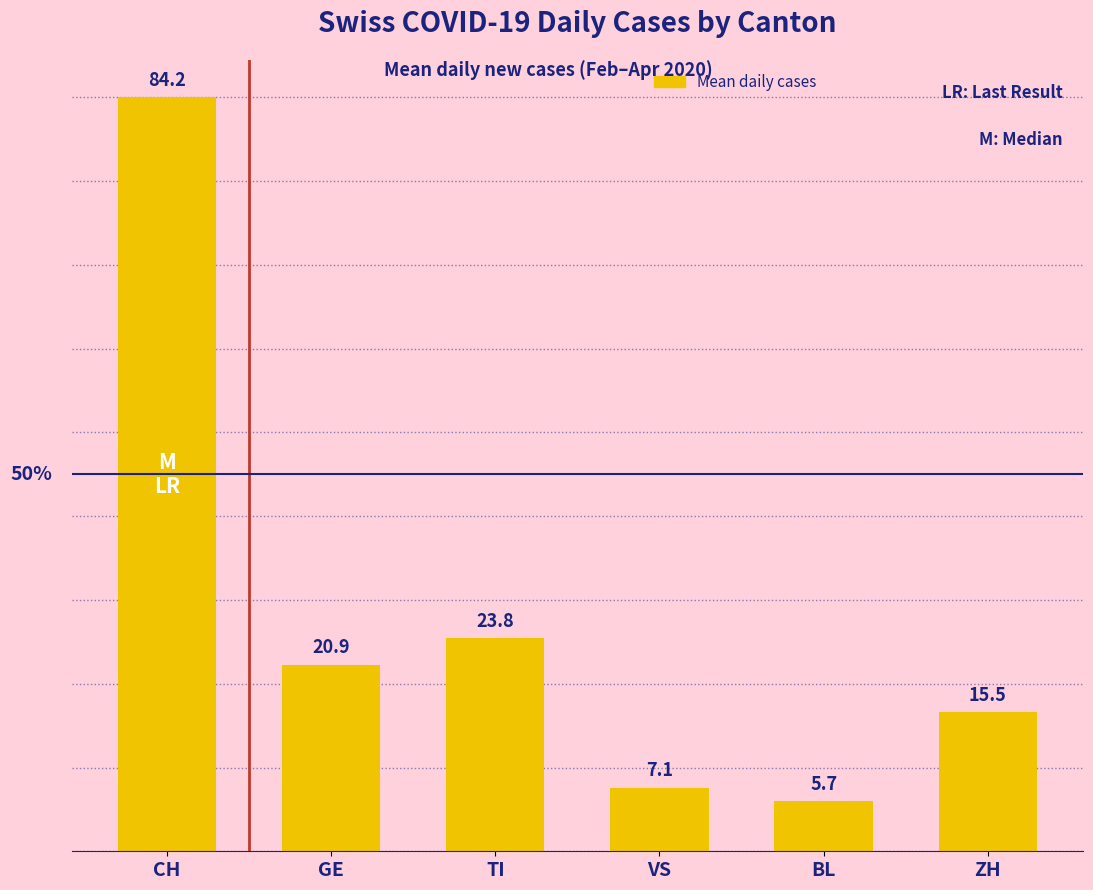

Rank the categories by value from lowest to highest.

BL, VS, ZH, GE, TI, CH